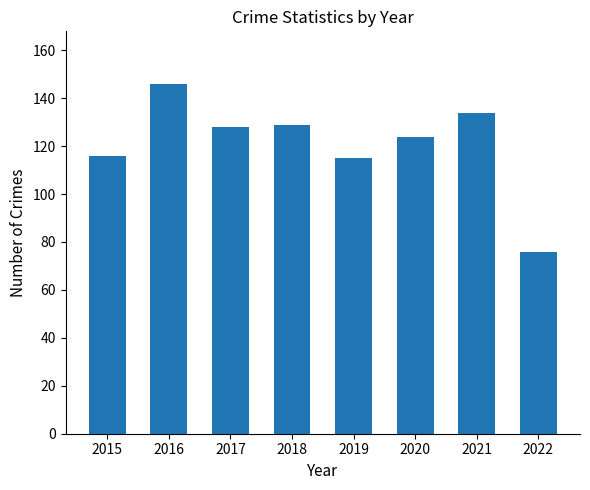

Which label corresponds to the largest value in the chart?

2016